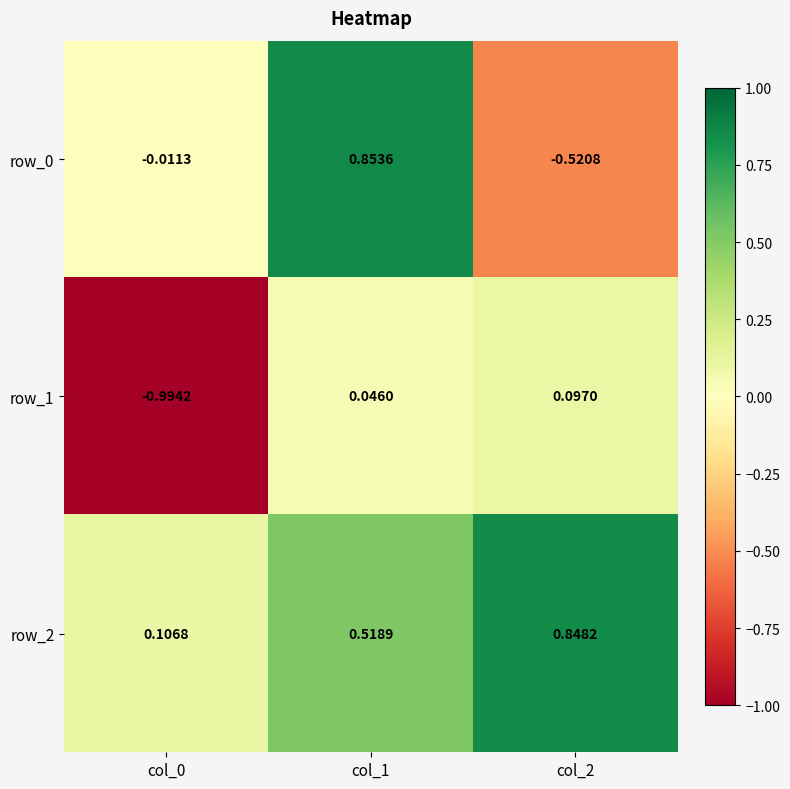

Is the value of row_0 at col_1 greater than the value of row_1 at col_2?

Yes